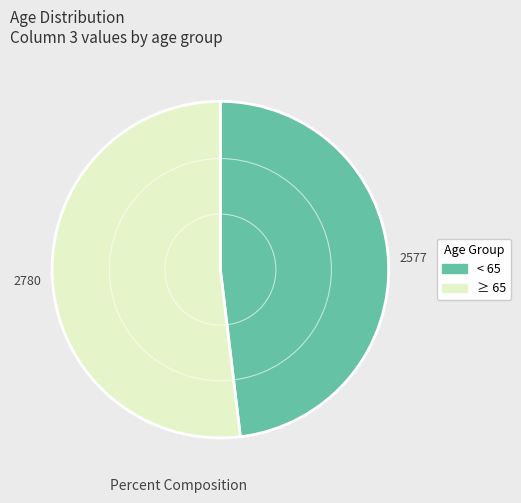

Does any single category account for the majority?

Yes